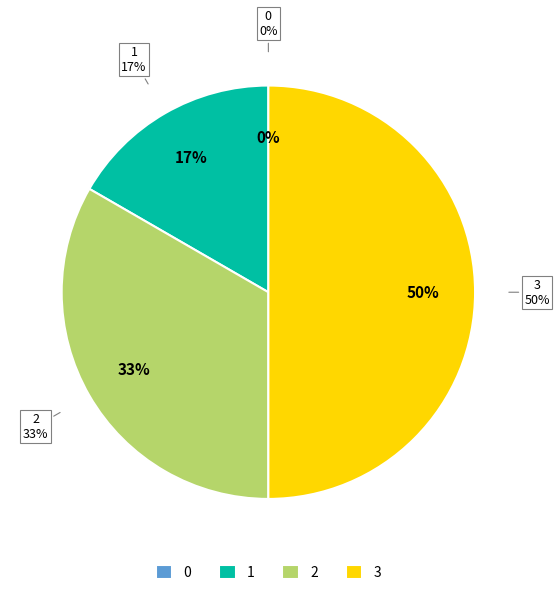

Is 0 the majority of the pie?

No